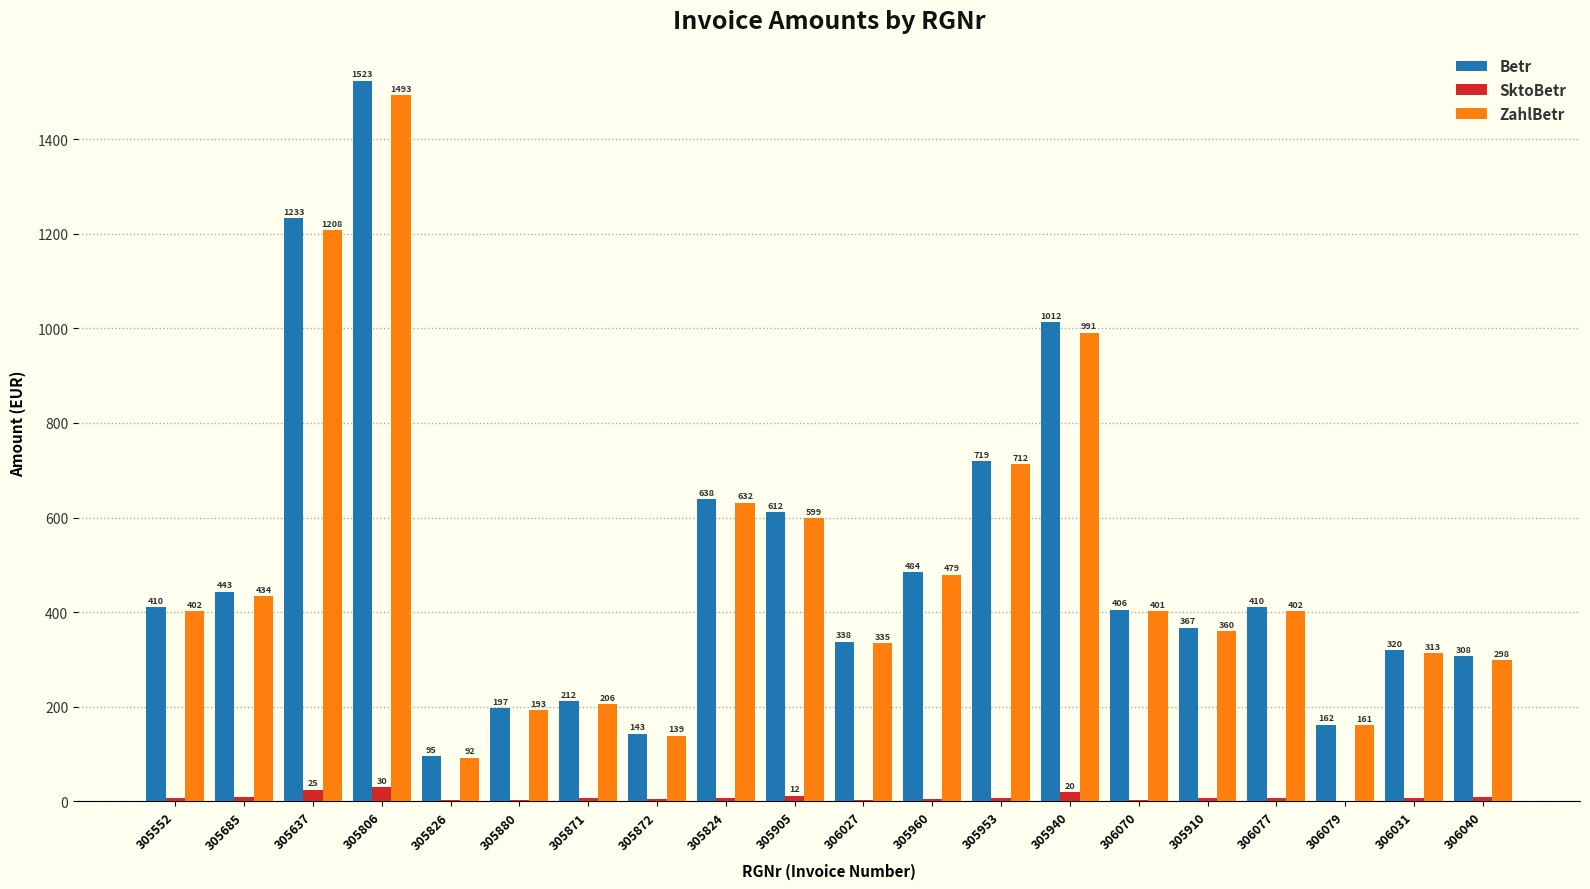

At which category does the chart reach its peak across all series?

305806